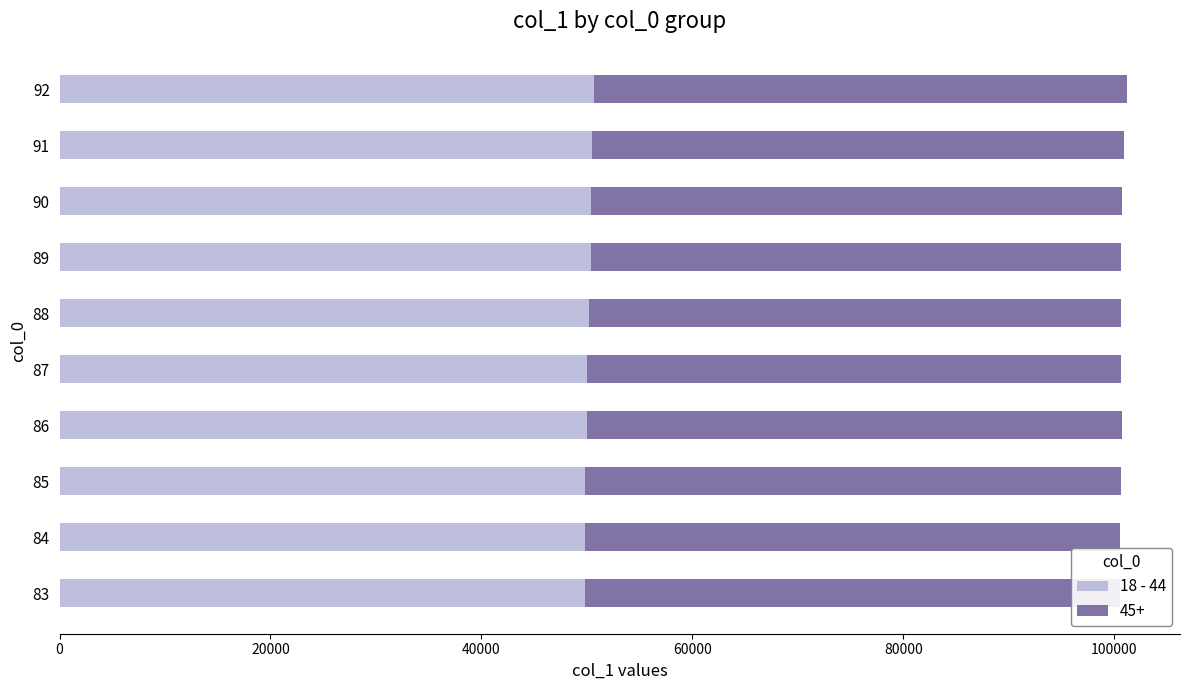

The value of 18 - 44 at 91 is 32807.7. True or false?

False